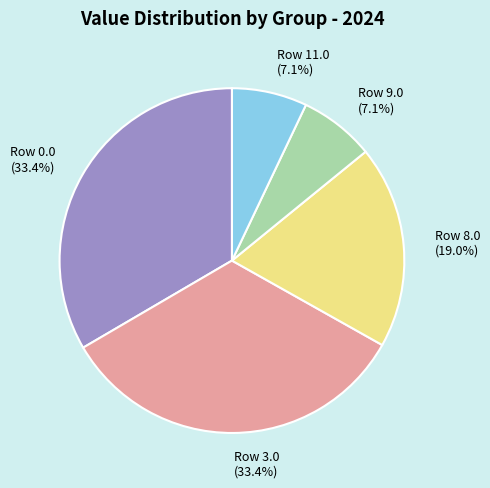

Which has a higher value, Row 0.0 (33.4%) or Row 8.0 (19.0%)?

Row 0.0 (33.4%)